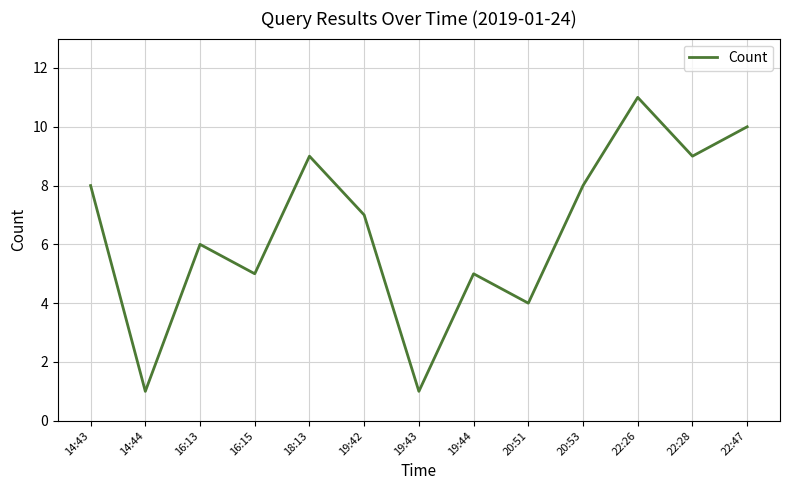

Does the chart have visible grid lines?

Yes